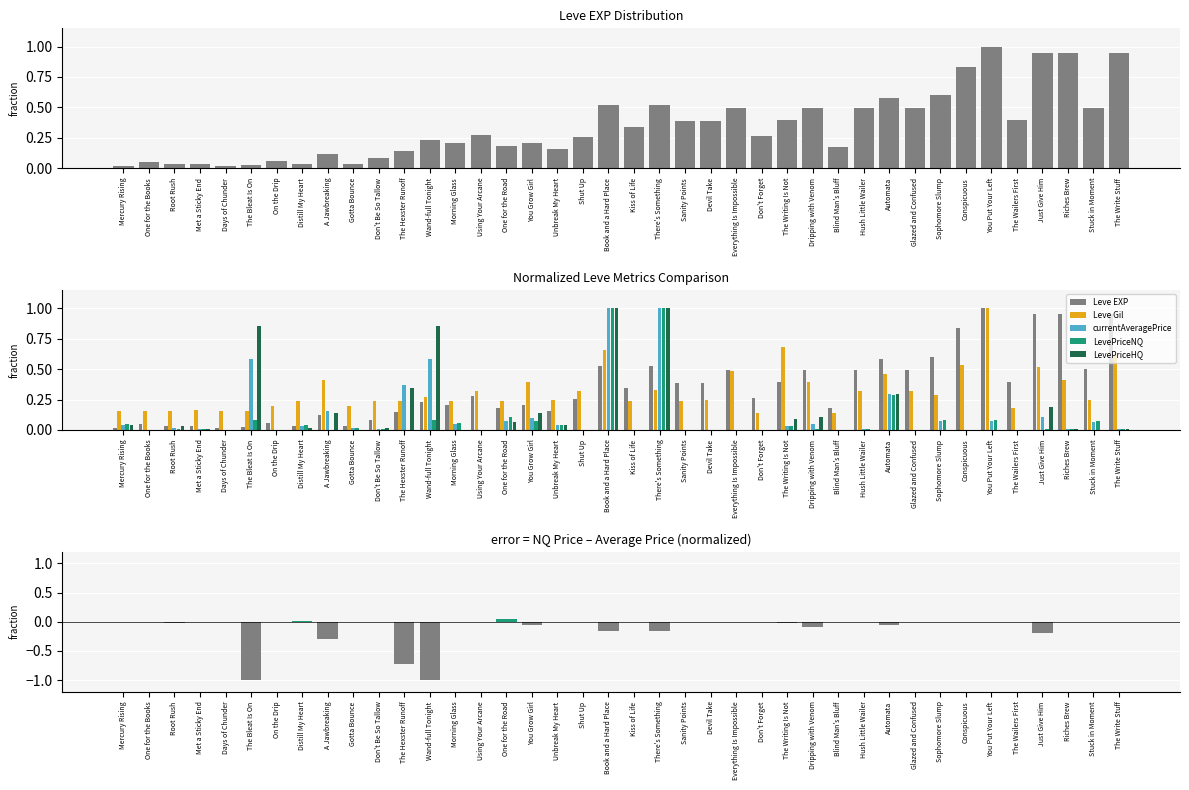

At how many categories does at least one series exceed 0?

40